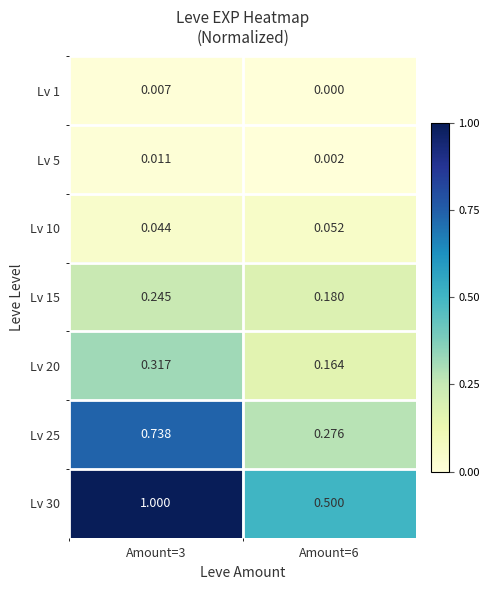

Is the value of Lv 5 at Amount=3 greater than the value of Lv 25 at Amount=6?

No